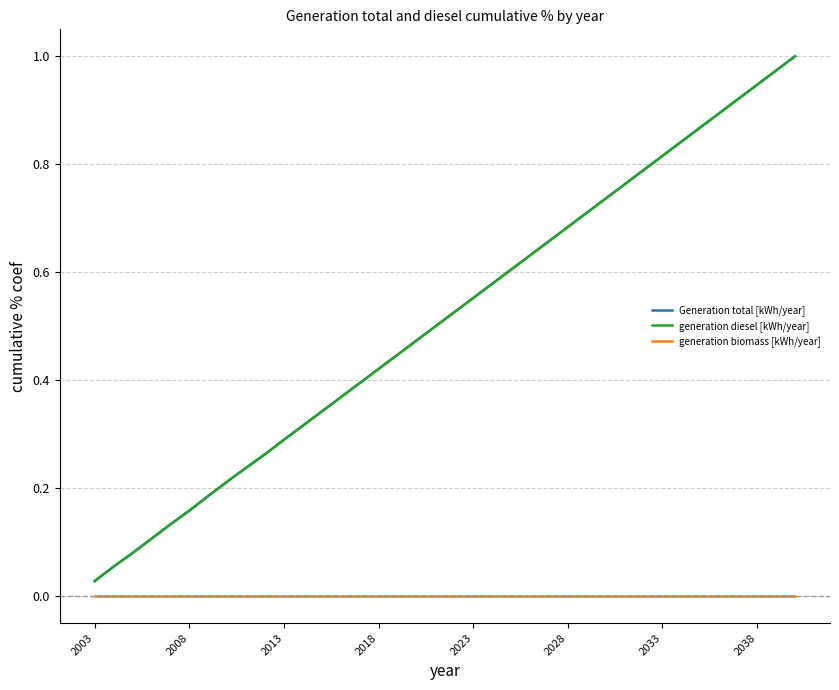

Is this an area chart (filled region under the line)?

No